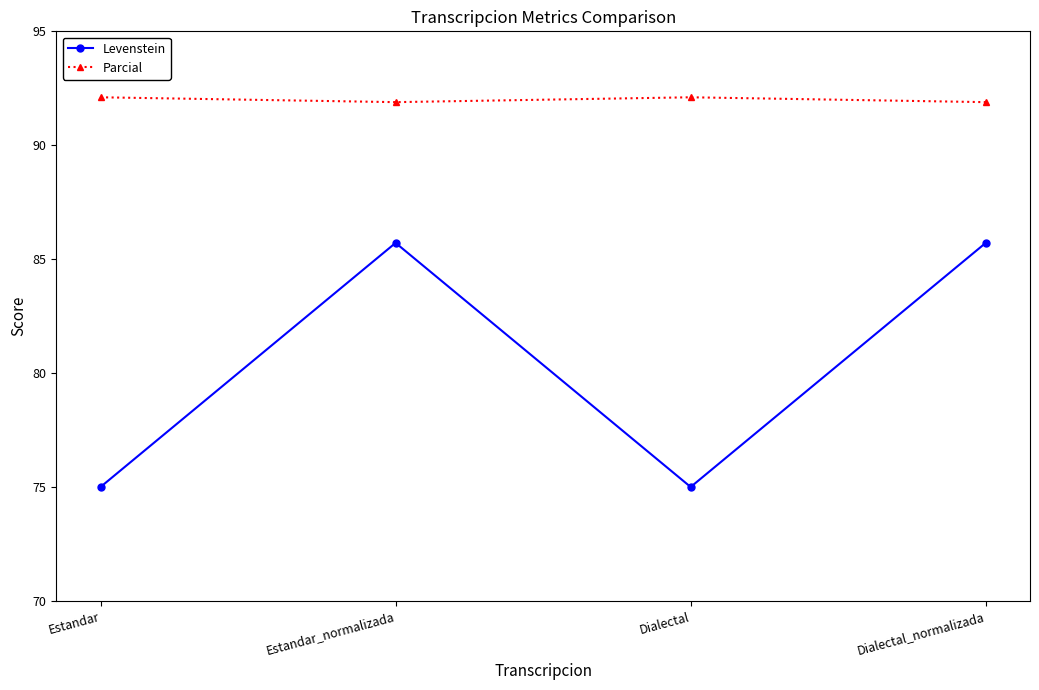

Is it true that Levenstein equals 49.3 at Dialectal_normalizada?

False